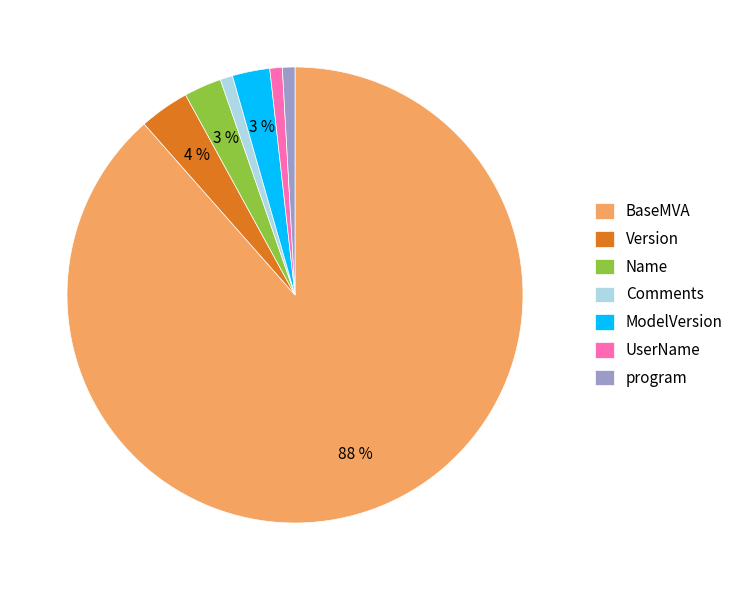

Does Comments represent more than half of the total?

No